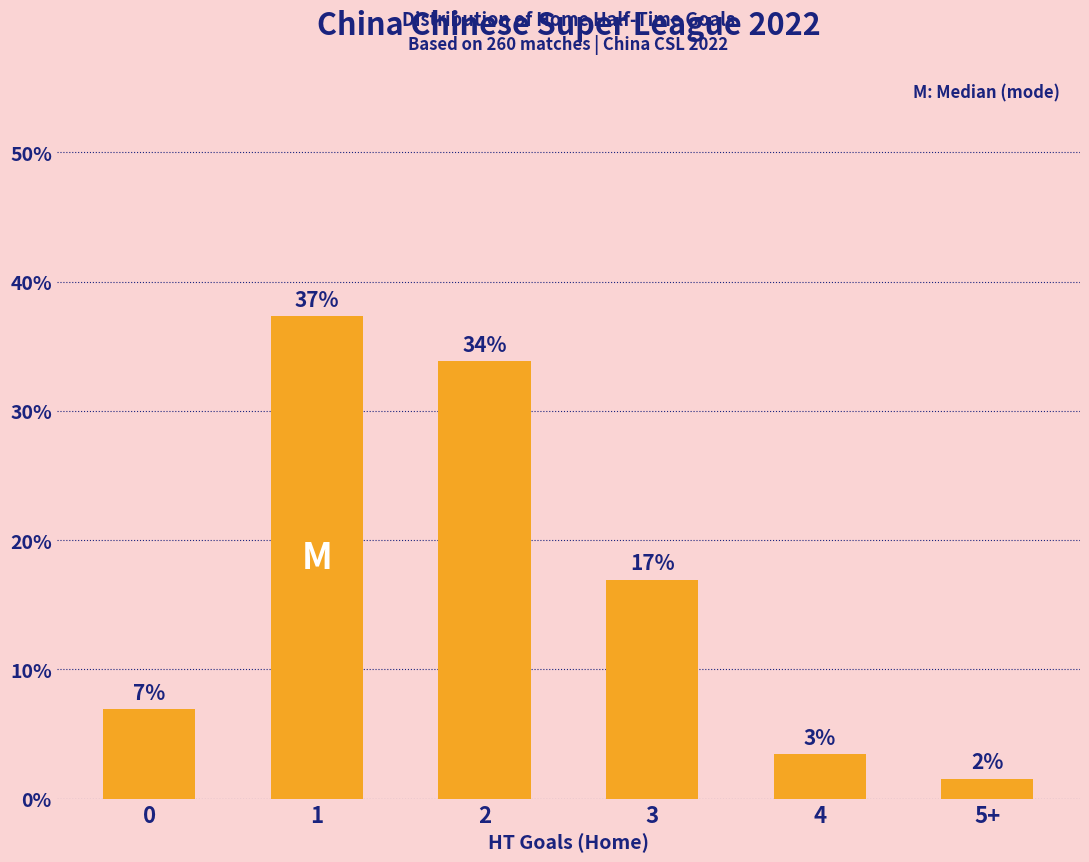

How many bars are there in total?

6